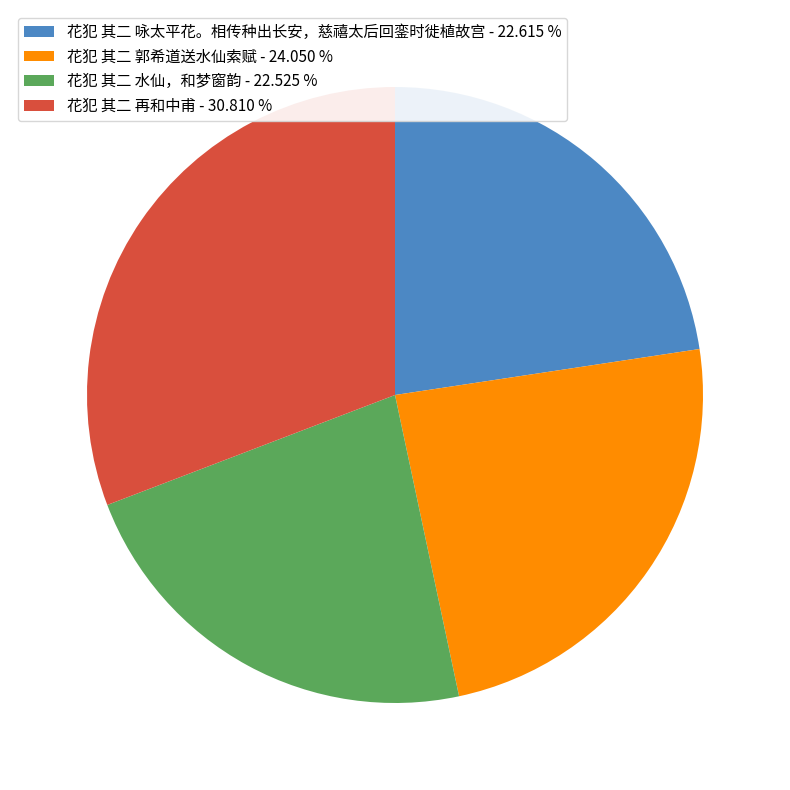

Does 花犯 其二 再和中甫 - 30.810 % represent more than half of the total?

No